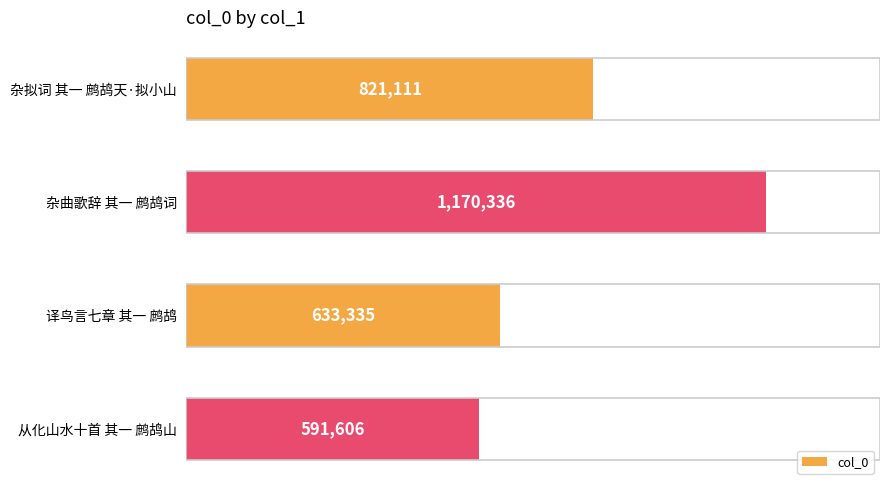

List the labels in order of value, smallest first.

从化山水十首 其一 鹧鸪山, 译鸟言七章 其一 鹧鸪, 杂拟词 其一 鹧鸪天·拟小山, 杂曲歌辞 其一 鹧鸪词